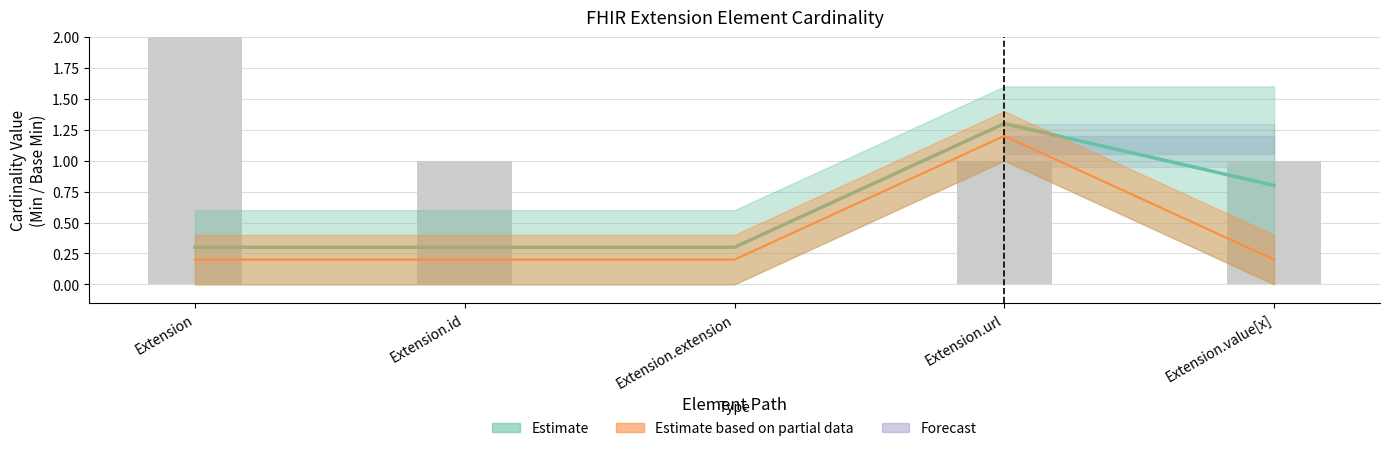

The Base Min series shows 2.0 at Extension.url. True or false?

False